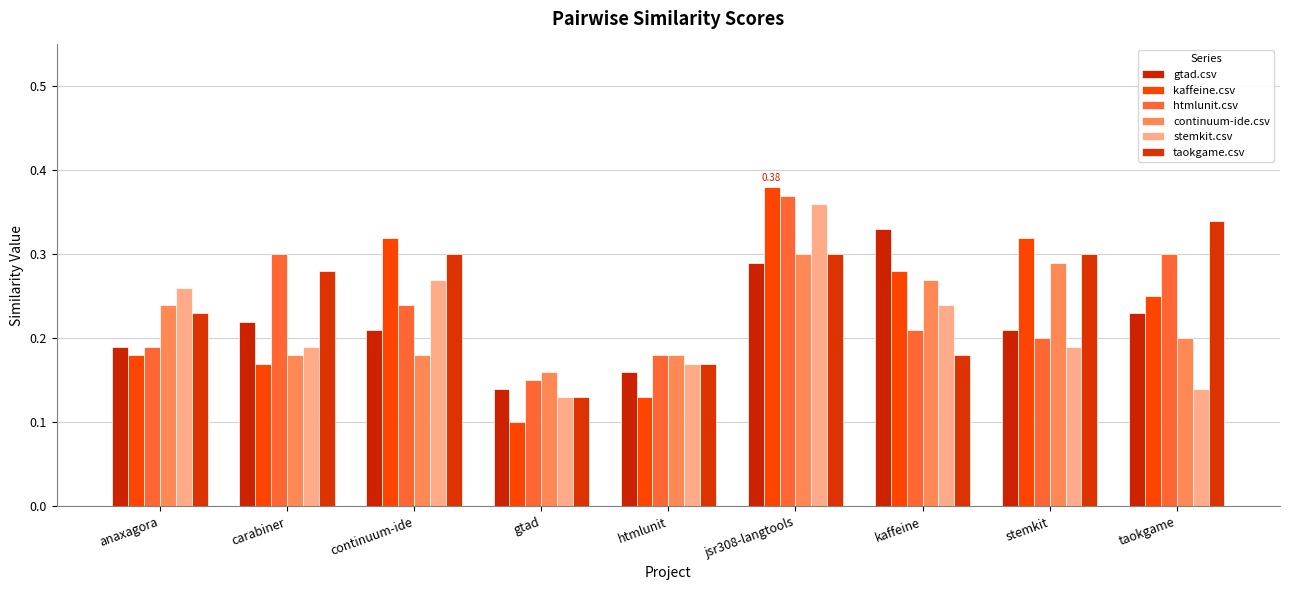

What is the approximate value of kaffeine.csv at kaffeine?

0.3